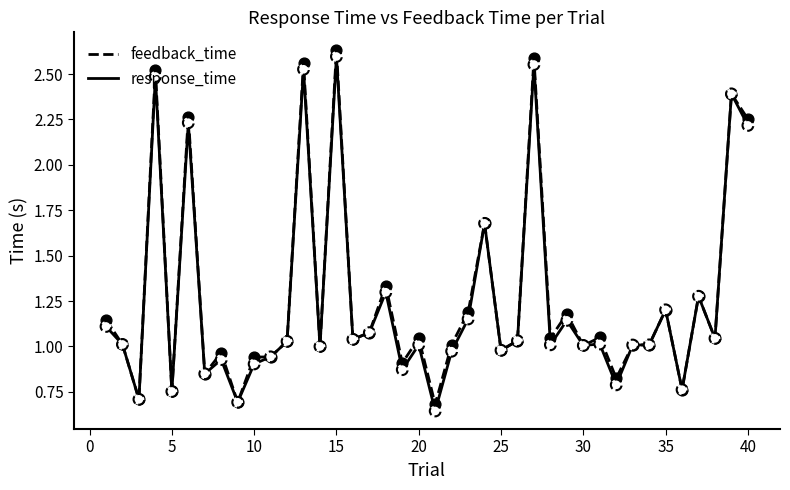

What are all the series names shown in the legend?

feedback_time, response_time